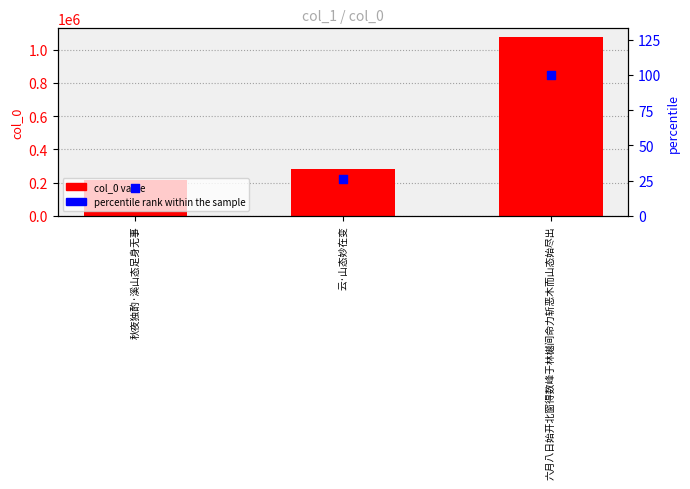

What is the total value across all series at 云·山态妙在变?

280006.0